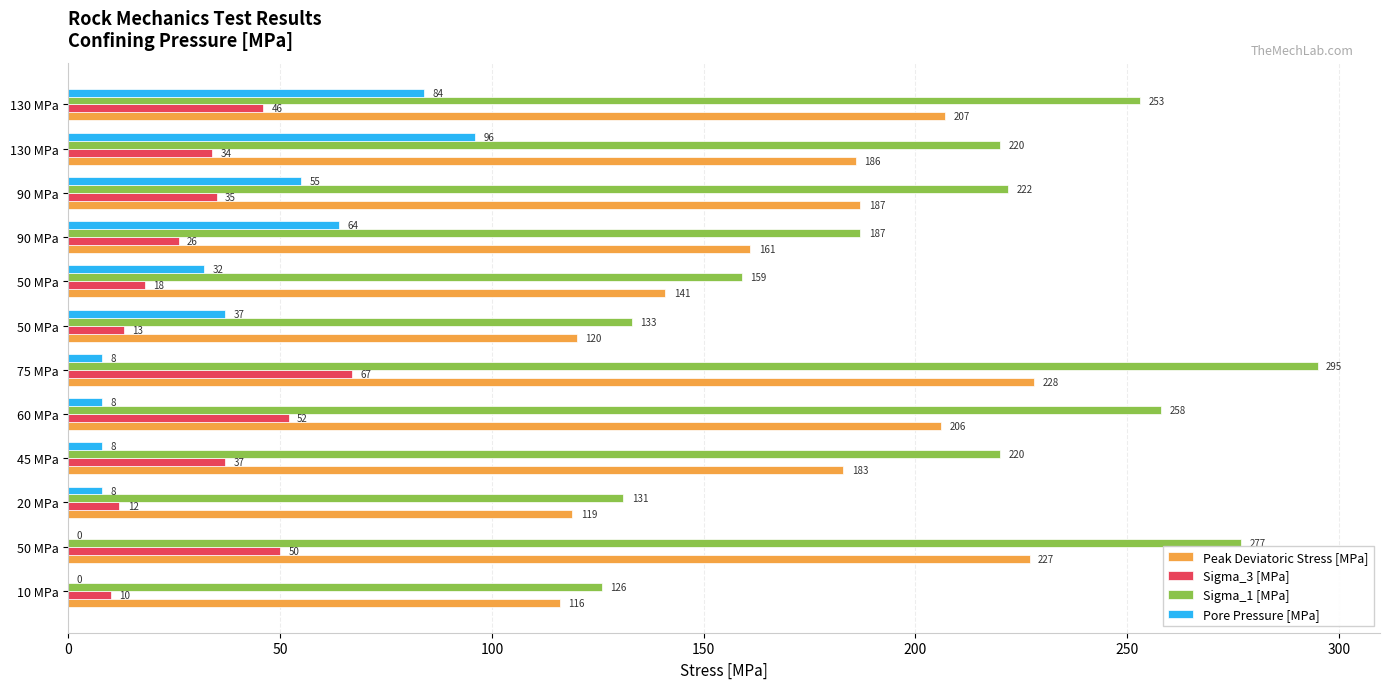

How many values in Pore Pressure [MPa] are above zero?

10